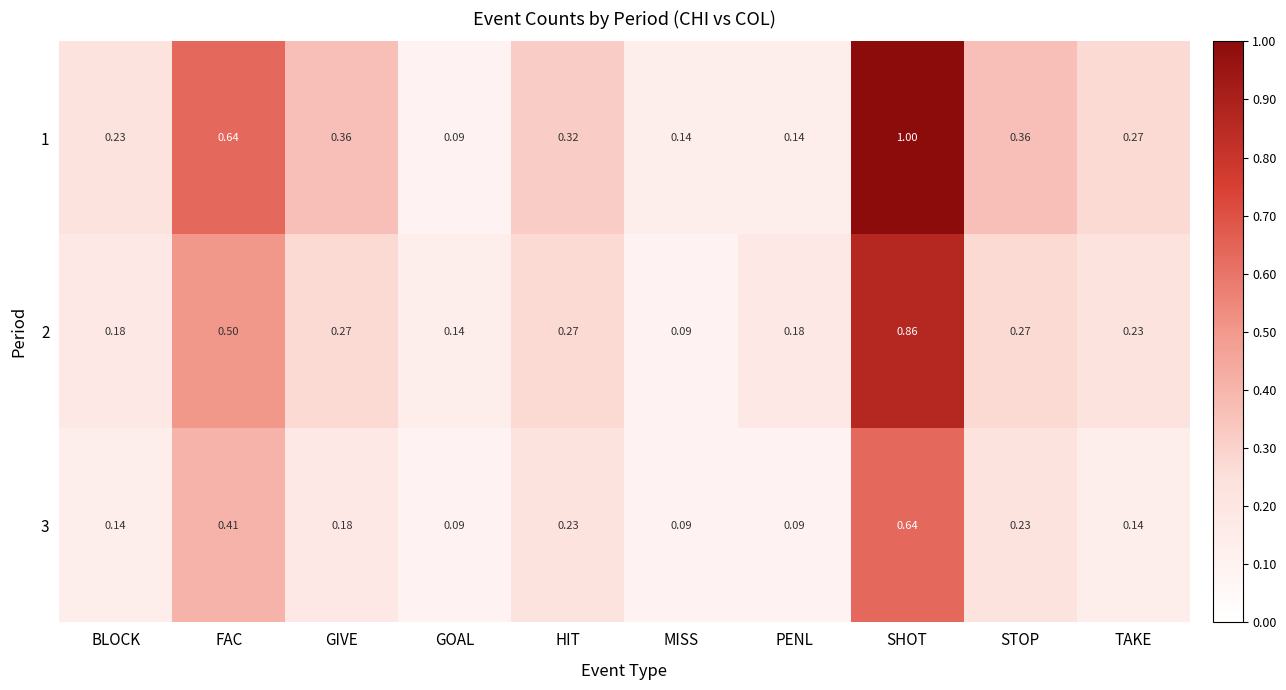

At which category is the sum across all series the highest?

SHOT